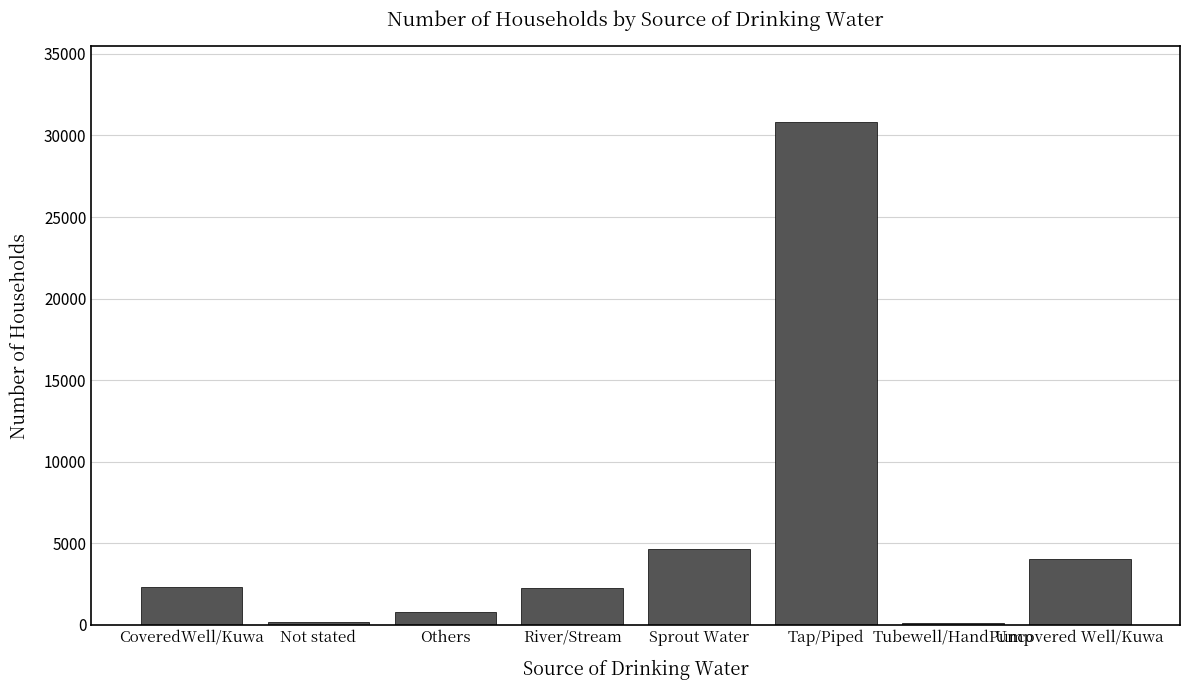

What is the approximate value at Tap/Piped, to the nearest 10?

30830